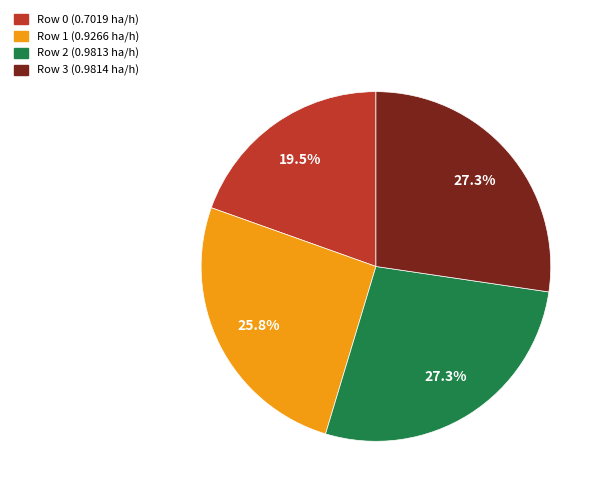

Is there any slice that represents more than half of the pie?

No